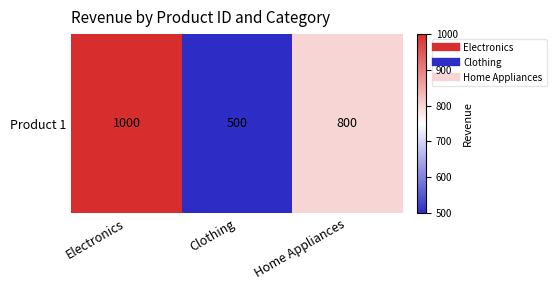

How many data points are less than 800?

1